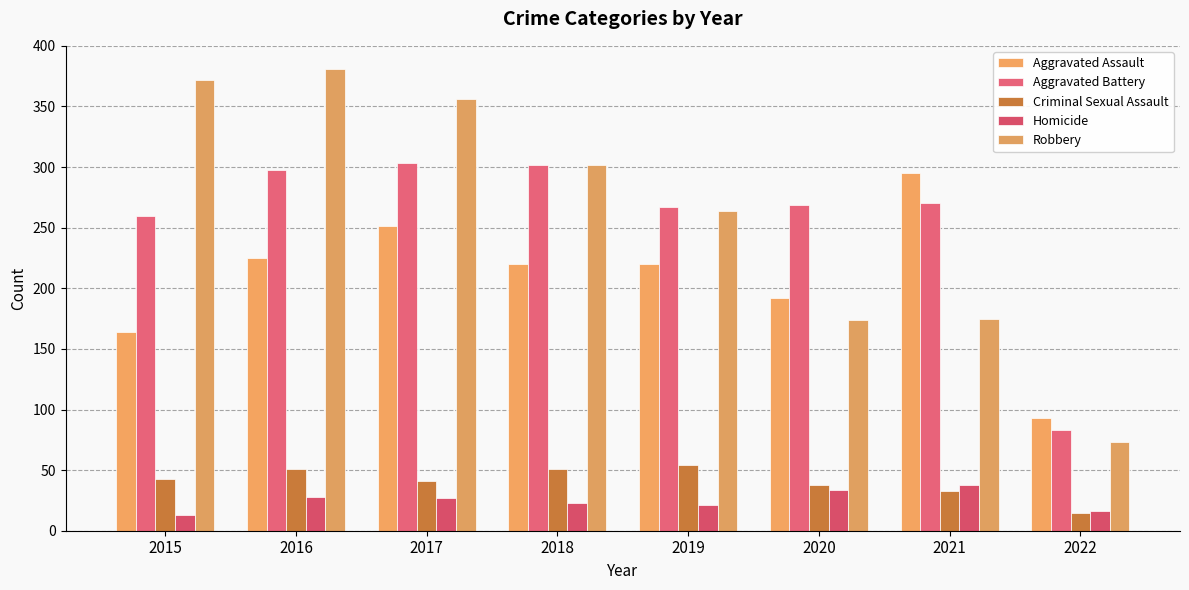

Which category has the lowest value across all series?

2015